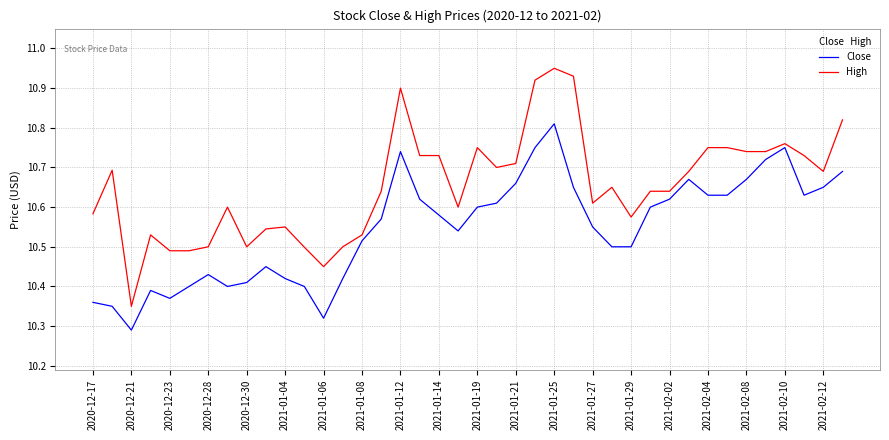

Rank the series by their maximum value, from highest to lowest.

High, Close